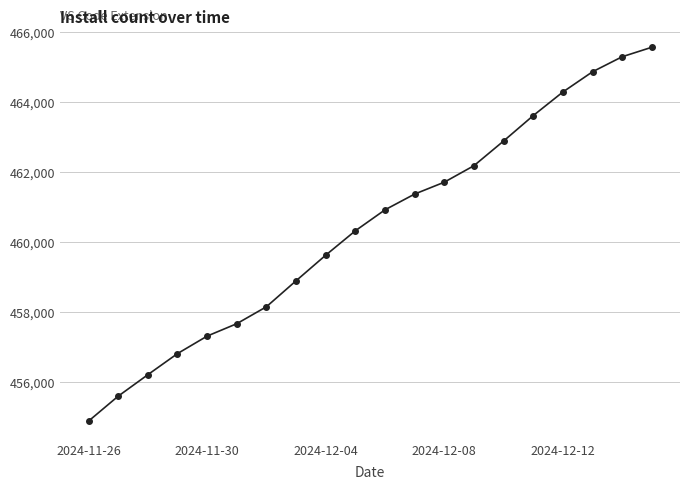

What is the smallest value displayed?

454891